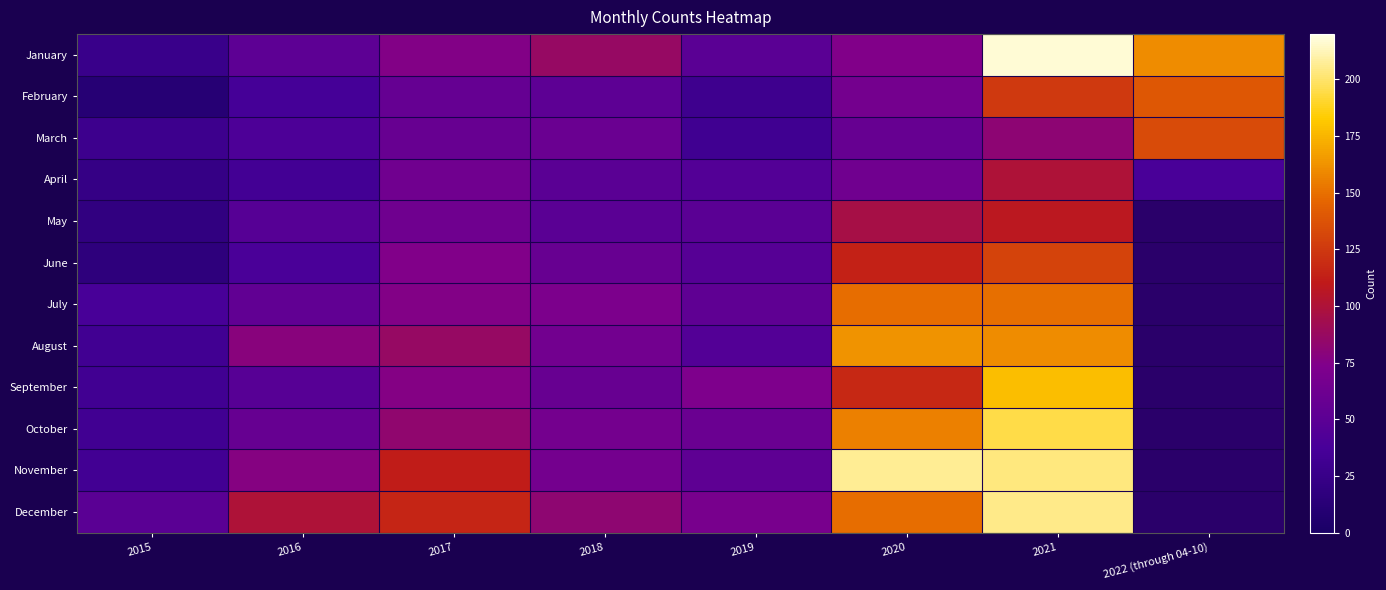

Reading right to left, extract all data points from this chart.

January: 2022 (through 04-10)=160	2021=217	2020=74	2019=49	2018=86	2017=75	2016=51	2015=26
February: 2022 (through 04-10)=140	2021=125	2020=67	2019=30	2018=51	2017=56	2016=36	2015=11
March: 2022 (through 04-10)=134	2021=81	2020=57	2019=31	2018=60	2017=58	2016=41	2015=29
April: 2022 (through 04-10)=38	2021=100	2020=64	2019=45	2018=49	2017=64	2016=34	2015=23
May: 2022 (through 04-10)=0	2021=108	2020=96	2019=49	2018=49	2017=63	2016=47	2015=19
June: 2022 (through 04-10)=0	2021=130	2020=114	2019=47	2018=58	2017=74	2016=39	2015=17
July: 2022 (through 04-10)=0	2021=150	2020=149	2019=53	2018=72	2017=75	2016=54	2015=37
August: 2022 (through 04-10)=0	2021=160	2020=163	2019=45	2018=65	2017=86	2016=79	2015=32
September: 2022 (through 04-10)=0	2021=178	2020=117	2019=73	2018=58	2017=76	2016=48	2015=32
October: 2022 (through 04-10)=0	2021=195	2020=156	2019=60	2018=67	2017=83	2016=57	2015=32
November: 2022 (through 04-10)=0	2021=203	2020=207	2019=52	2018=67	2017=111	2016=77	2015=33
December: 2022 (through 04-10)=0	2021=205	2020=149	2019=69	2018=82	2017=116	2016=100	2015=49